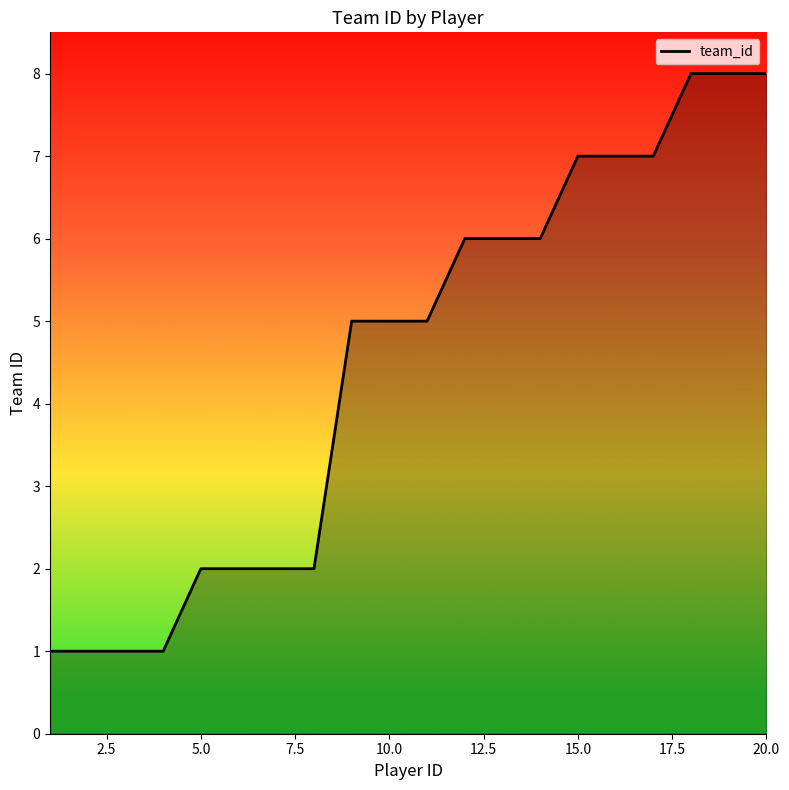

How many lines are shown in the chart?

1